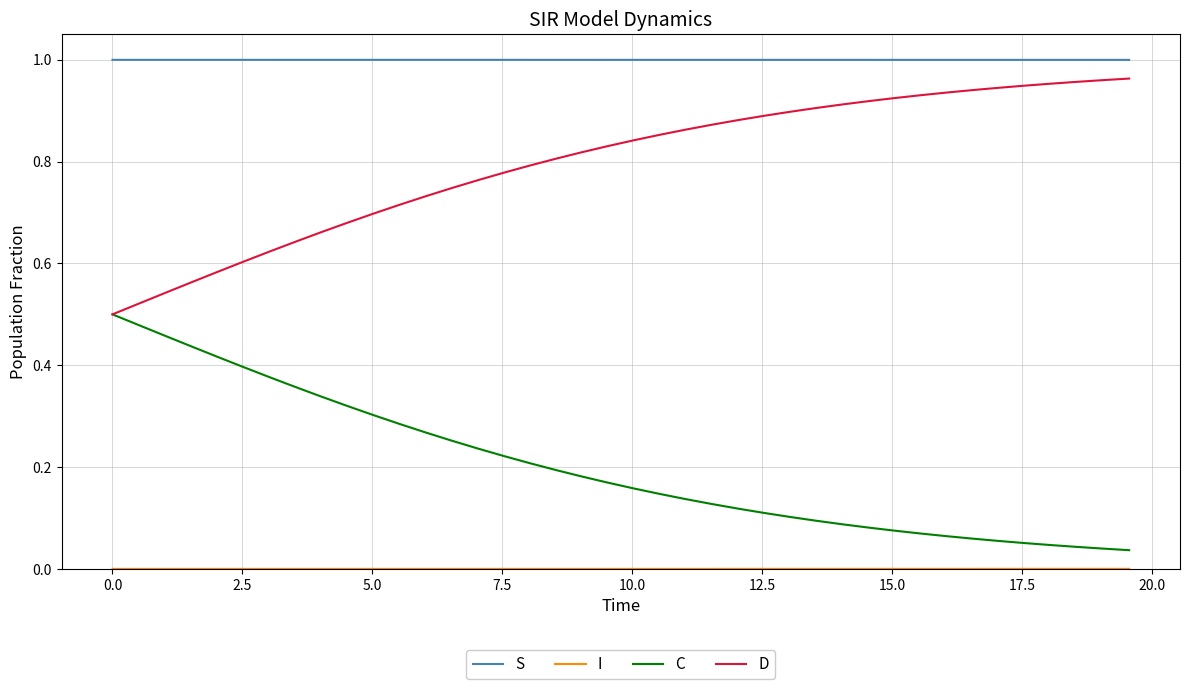

True or false: S and D intersect in this chart.

False